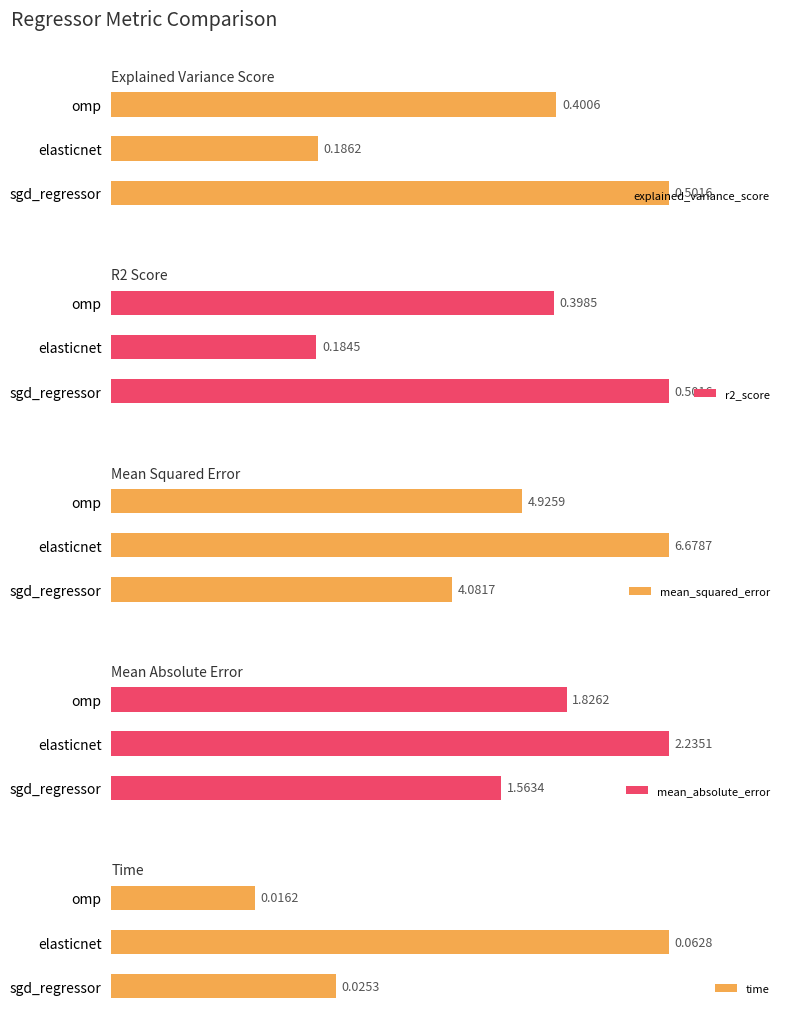

How many groups of bars are there?

3